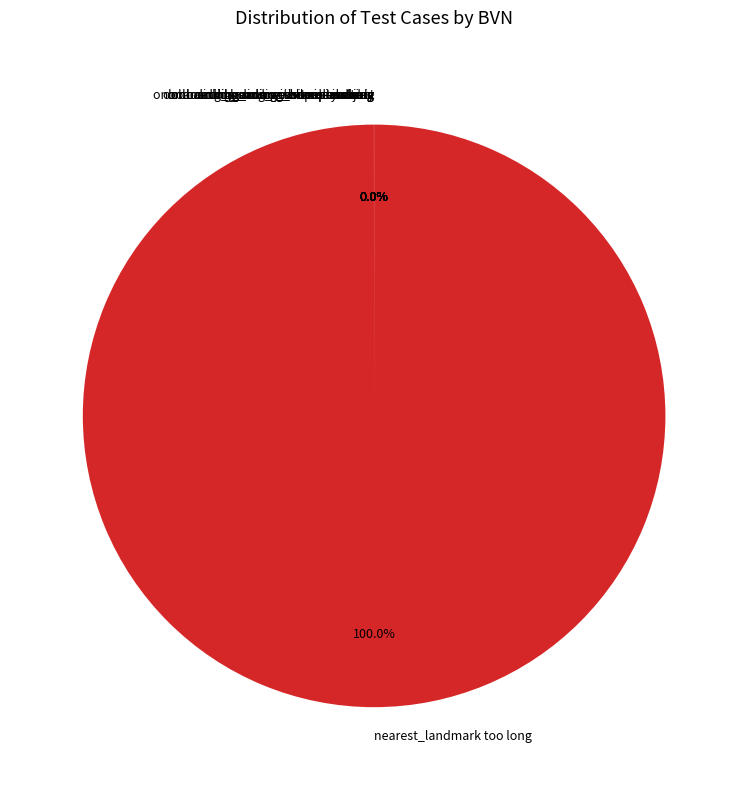

What is the largest slice in the pie chart?

nearest_landmark too long